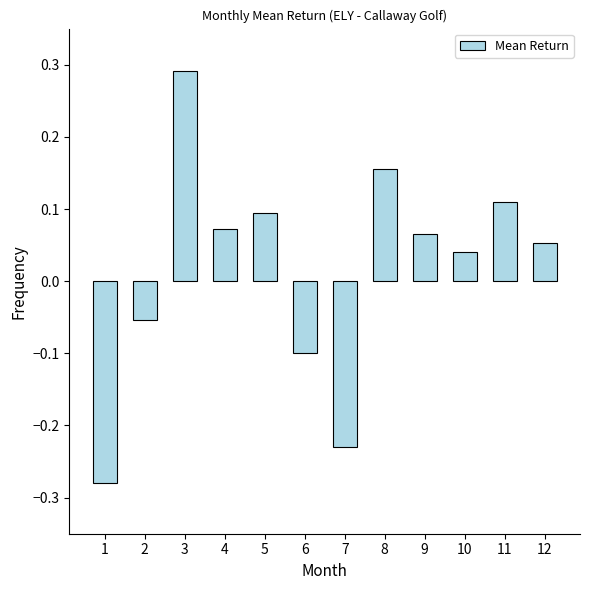

How many bars are there in total?

12